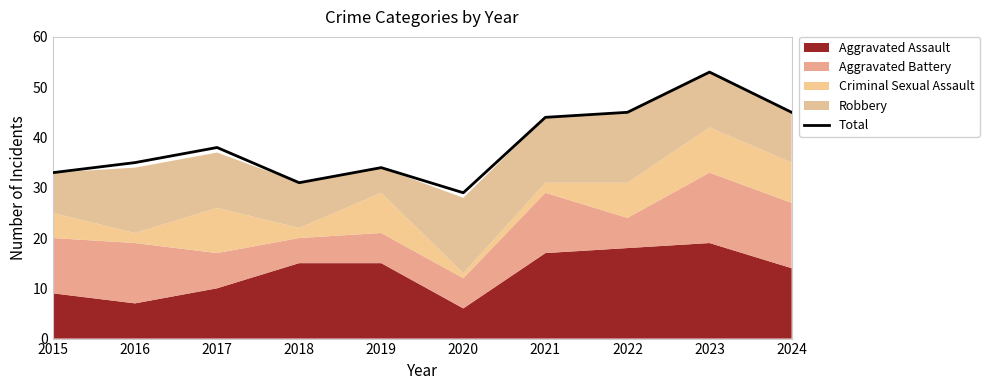

What is the ratio of the value at 2017 to the value at 2020?

1.3